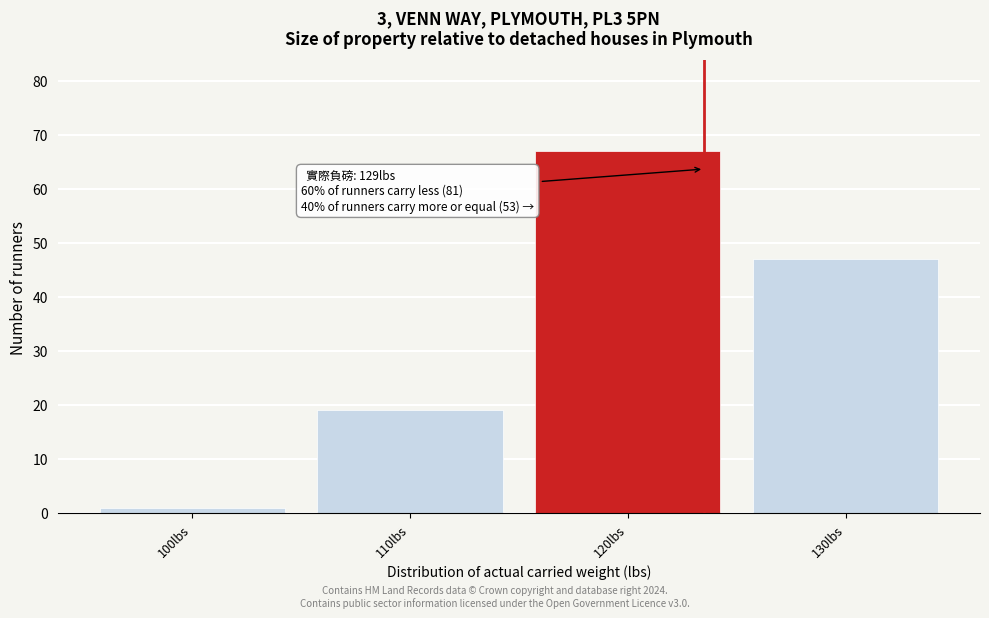

Reading left to right, extract all data points from this chart.

1	19	67	47